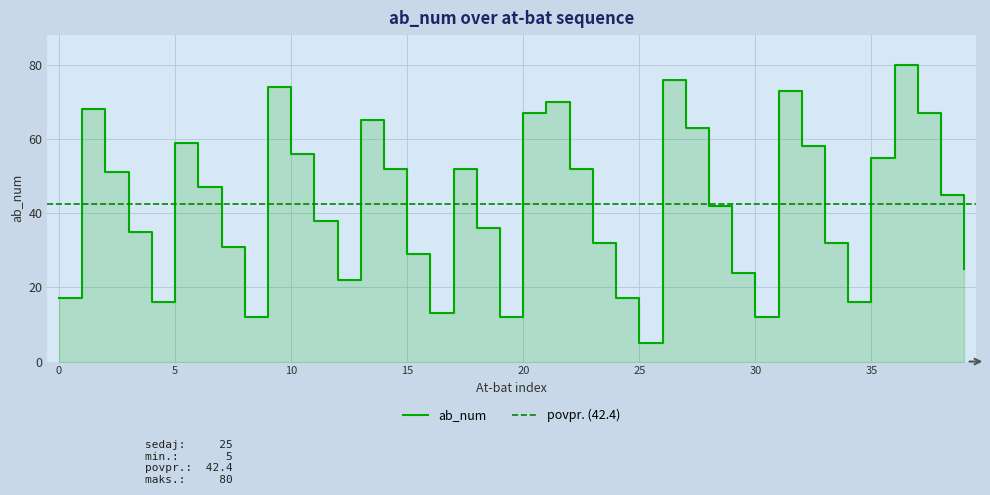

What is the approximate value at 33, to the nearest 10?

30